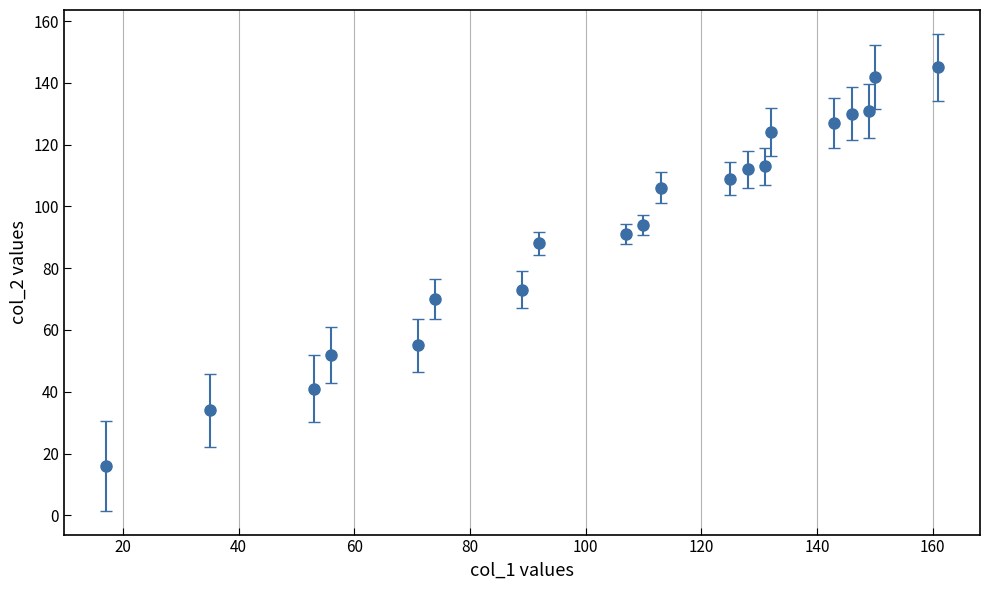

What is the minimum value shown in the chart?

16